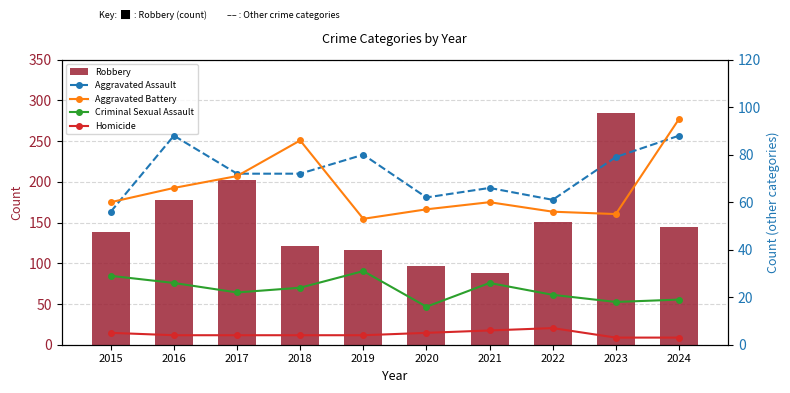

Between 2021 and 2018, which is larger?

2018